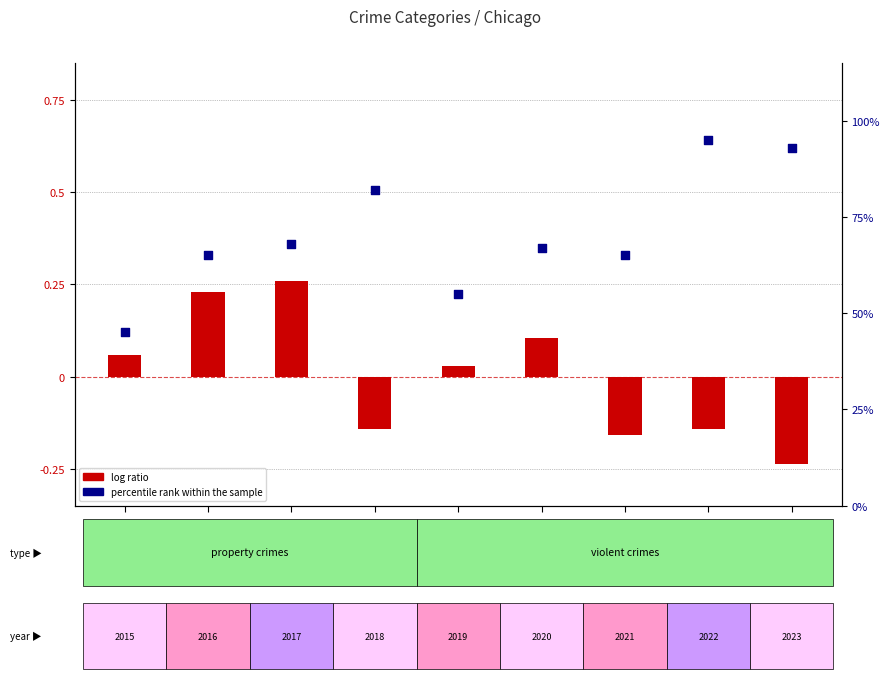

Is the value of percentile rank within the sample at 2017 greater than the value of log ratio at 2019?

Yes